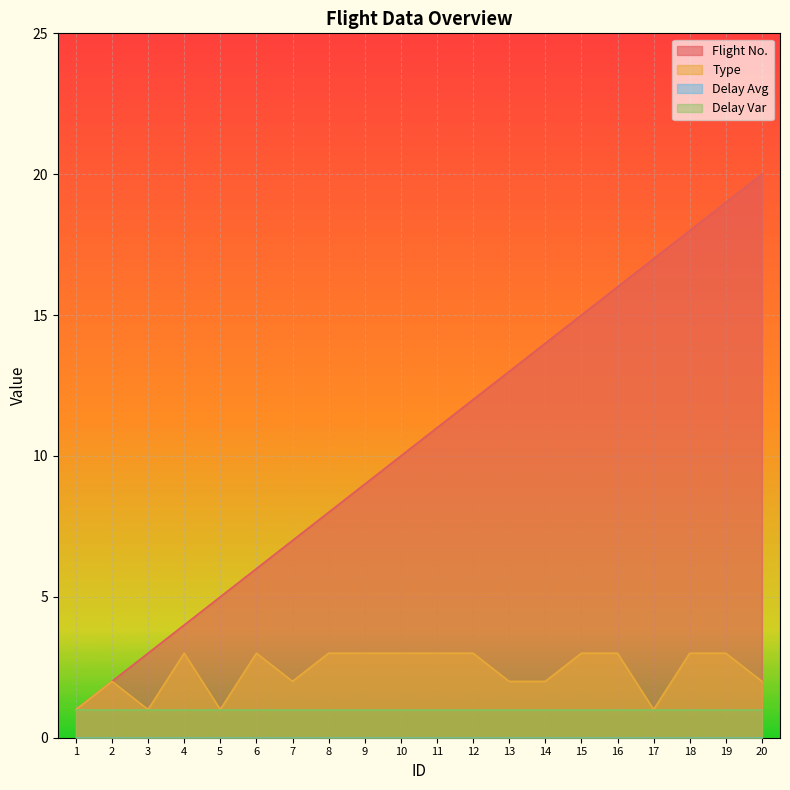

True or false: Flight No. and Type cross at least once.

False